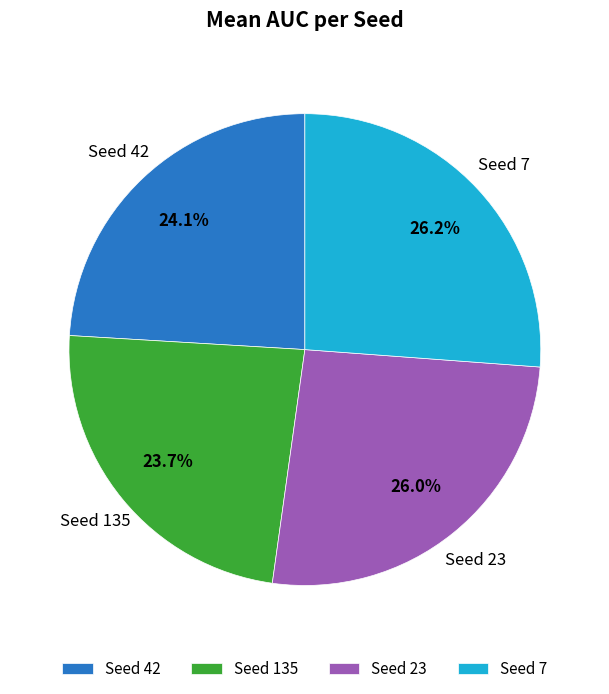

What is the ratio of the value at Seed 135 to the value at Seed 7?

0.9